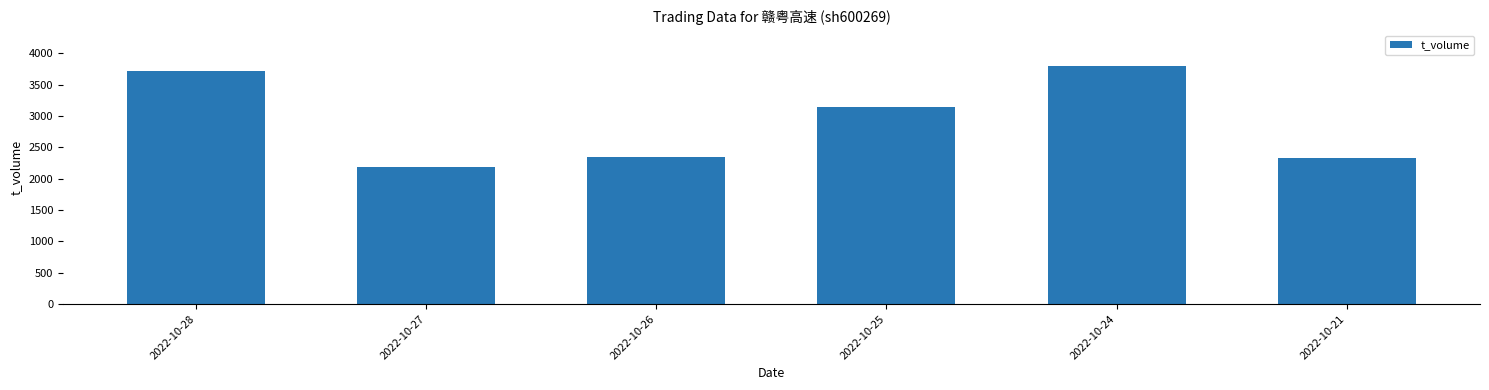

What is the difference between the second highest and second lowest values?

1401